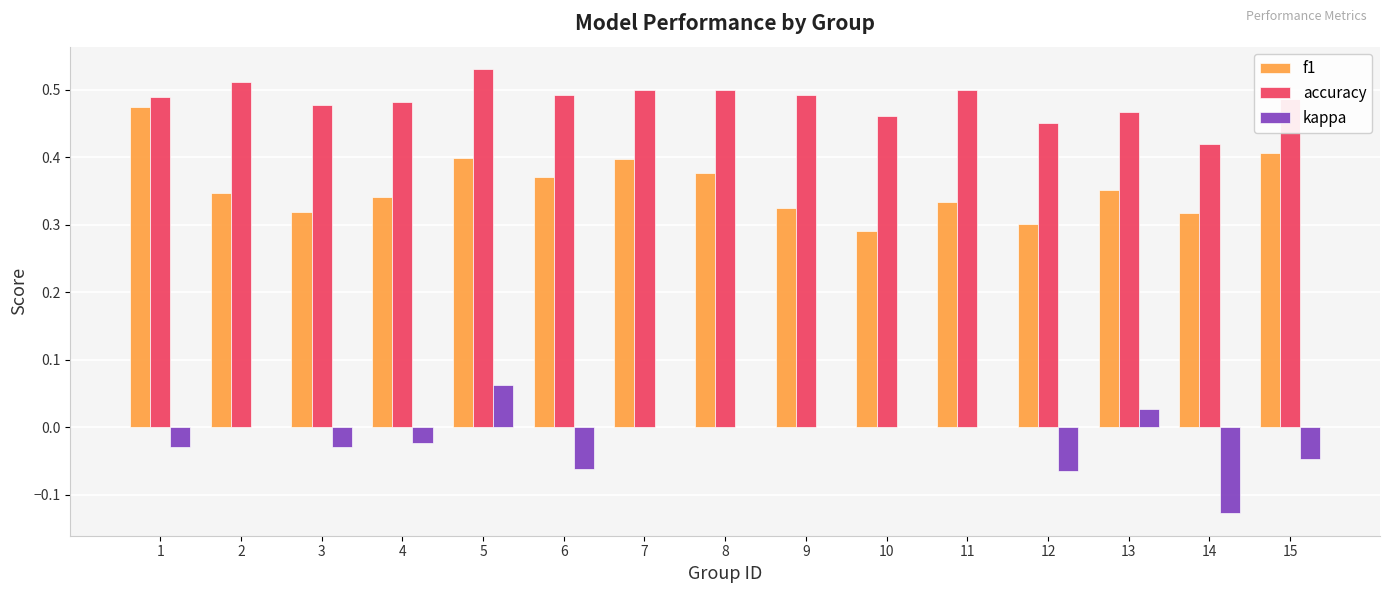

True or false: kappa has a value of -0.2 at 14.

False